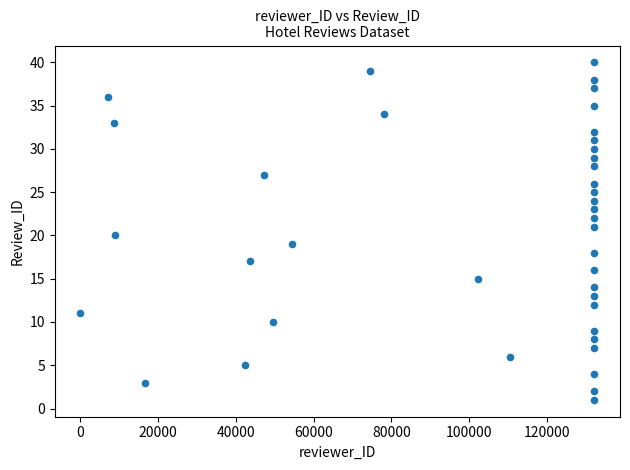

What is the range of X values (max minus min)?

132172